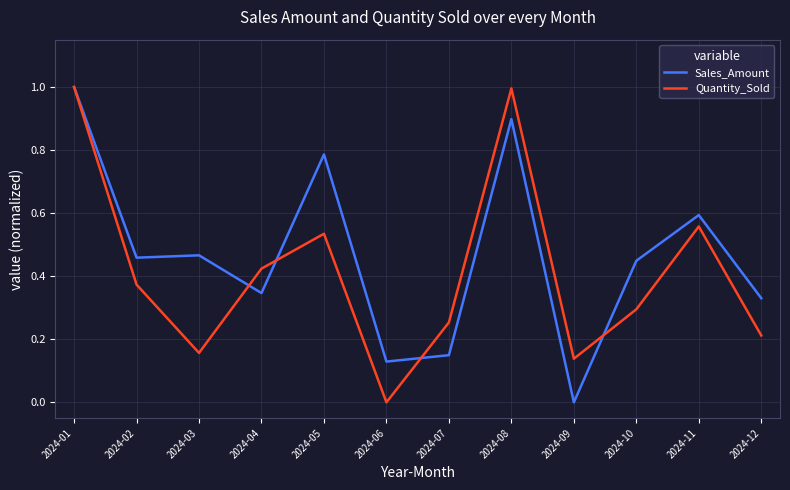

Does the chart have visible grid lines?

Yes